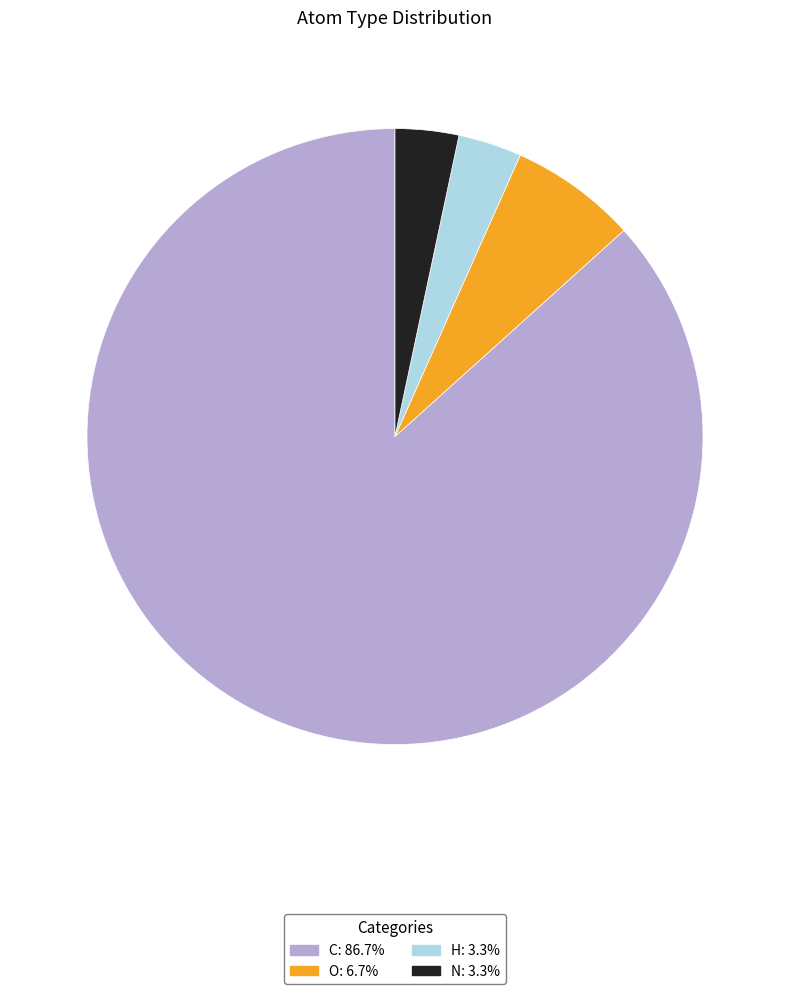

The N slice represents 3% of the pie. True or false?

True